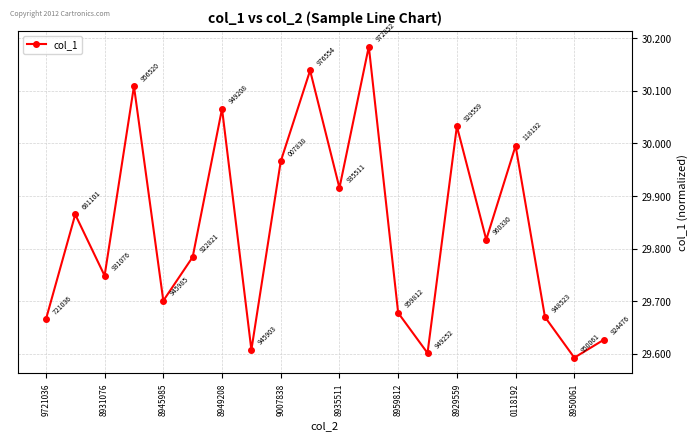

What is the maximum value shown in the chart?

30.2